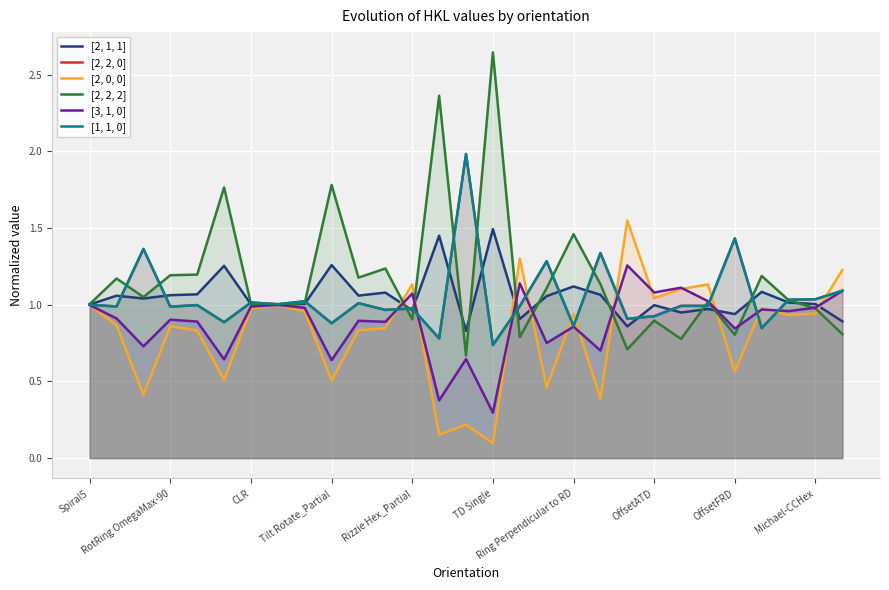

Which series has the widest spread of values?

[2, 2, 2]